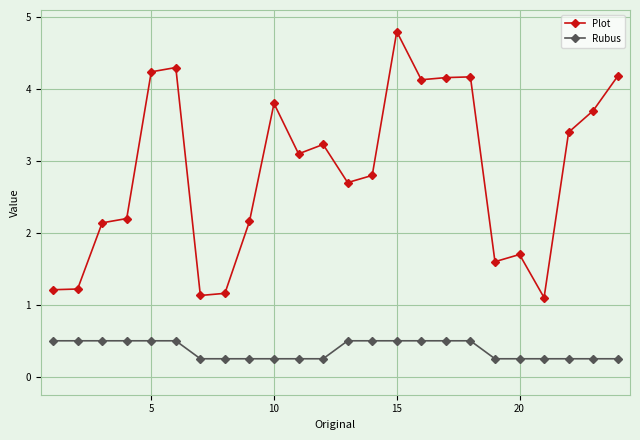

Which series has the widest spread of values?

Plot